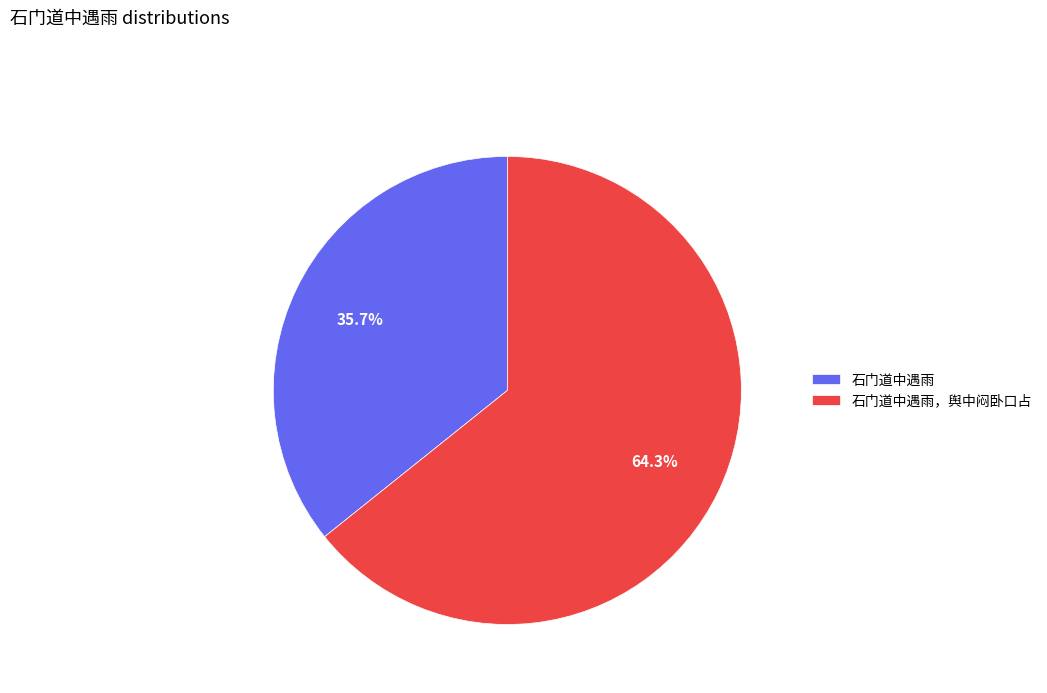

The 石门道中遇雨 slice represents 36% of the pie. True or false?

True